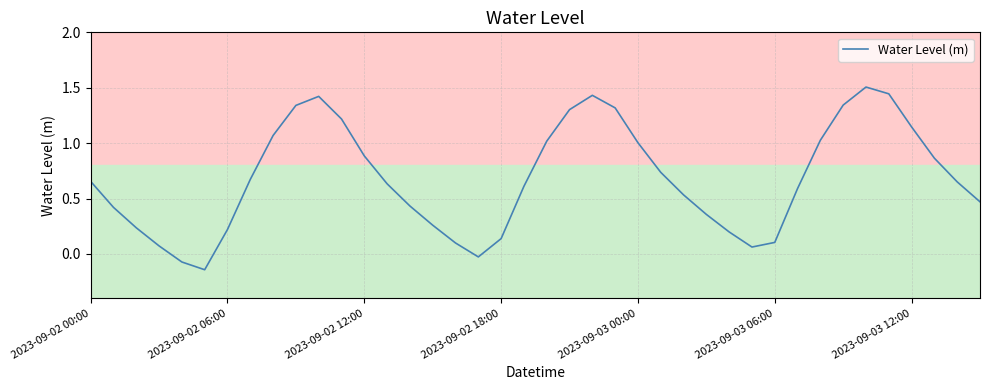

What is the maximum value shown in the chart?

1.5